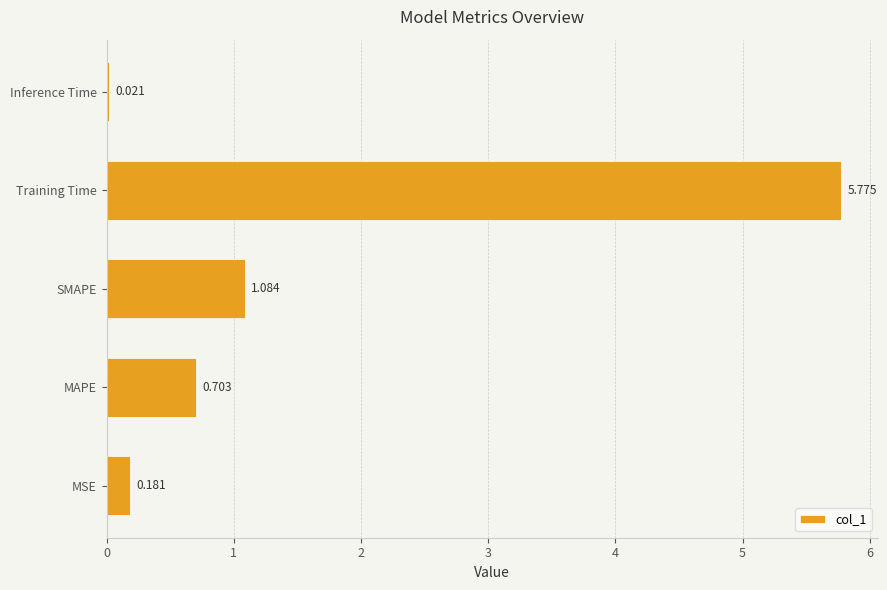

Which has a higher value, SMAPE or Inference Time?

SMAPE